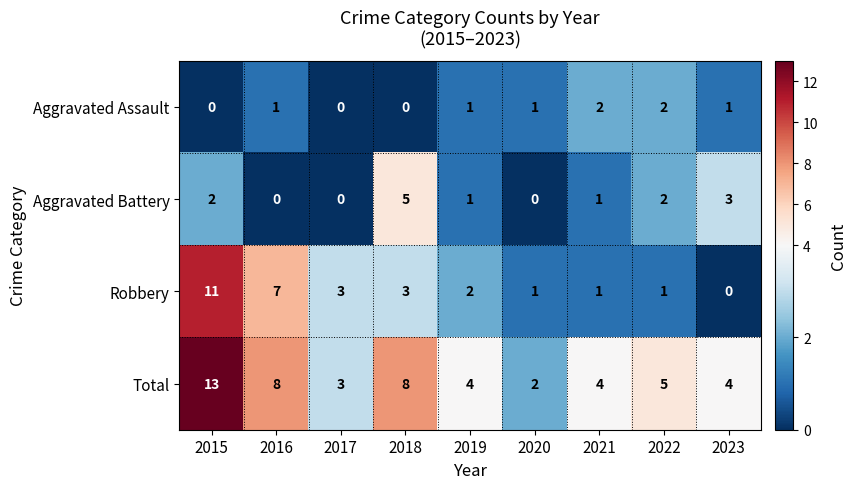

What is the sum of all Robbery values?

29